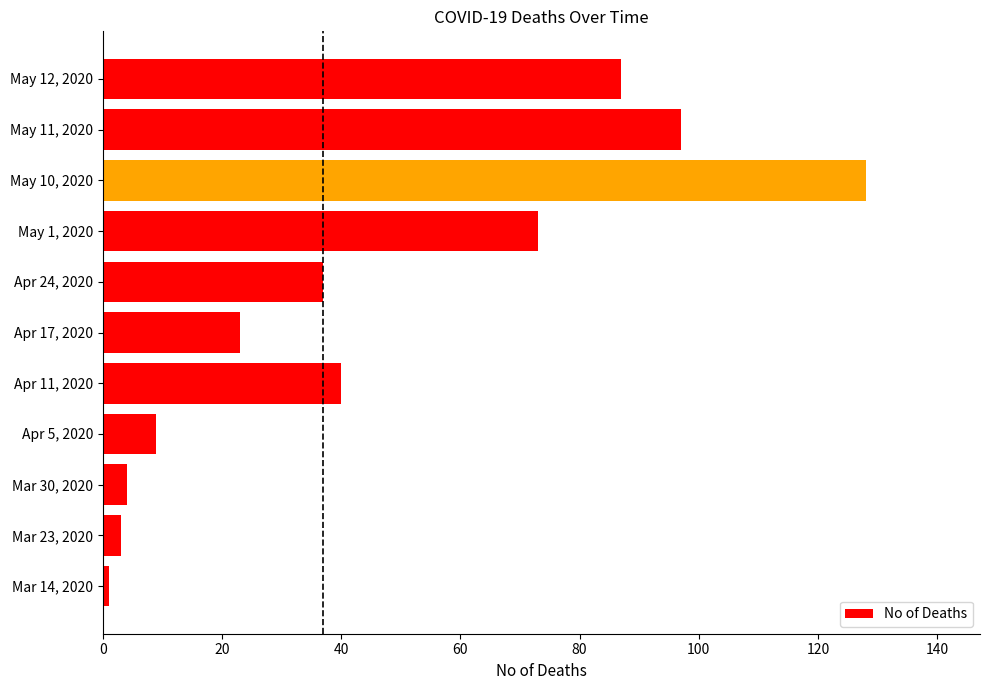

What is the average value?

46